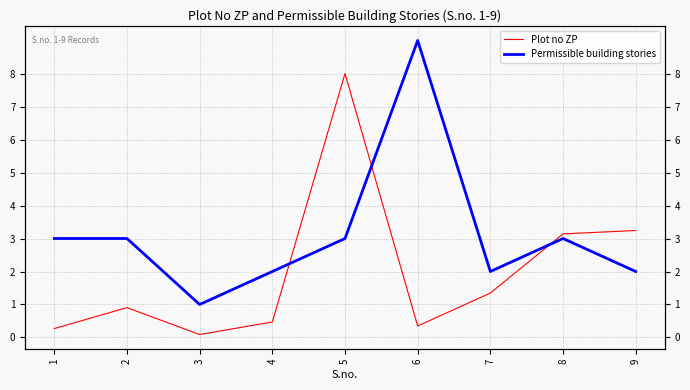

Does the chart display data point markers on the line(s)?

No